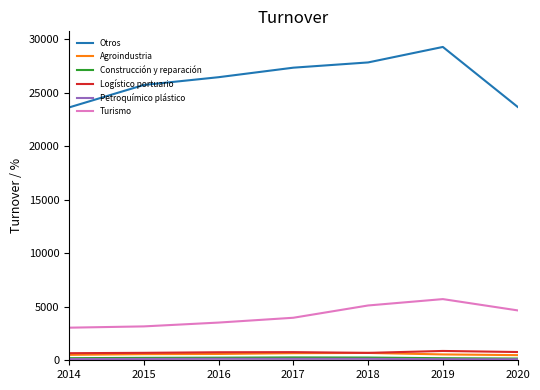

What is the difference between the Logístico portuario values at 2015 and 2014?

34